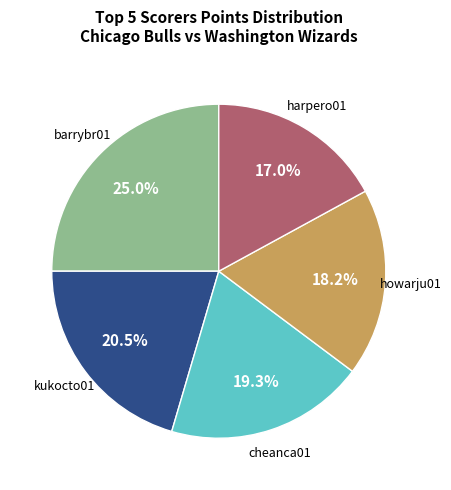

Does any single category account for the majority?

No